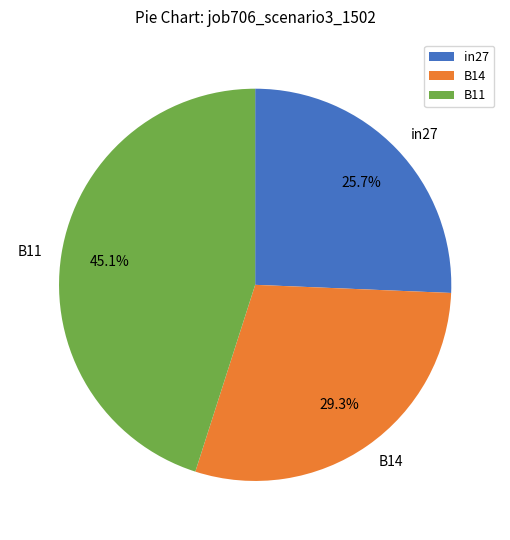

Between B11 and B14, which is larger?

B11